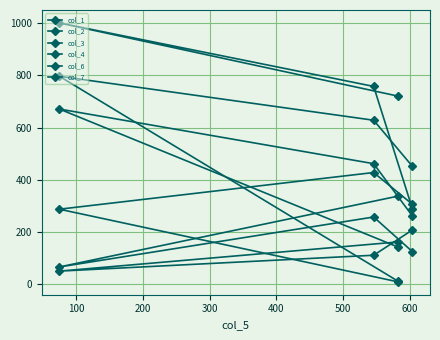

How many categories are shown in the chart?

4